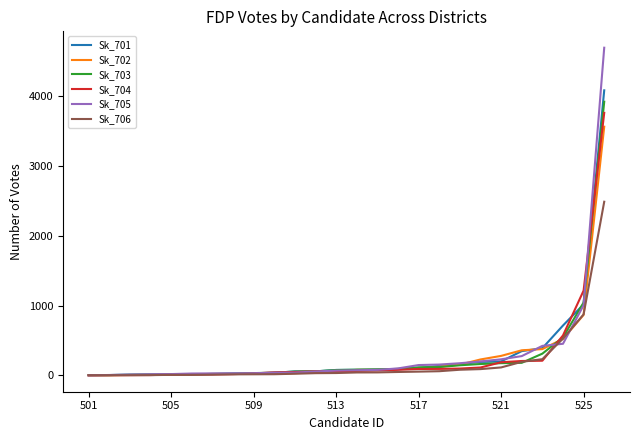

What is the difference between the second highest and minimum values in the Sk_704 series?

1211